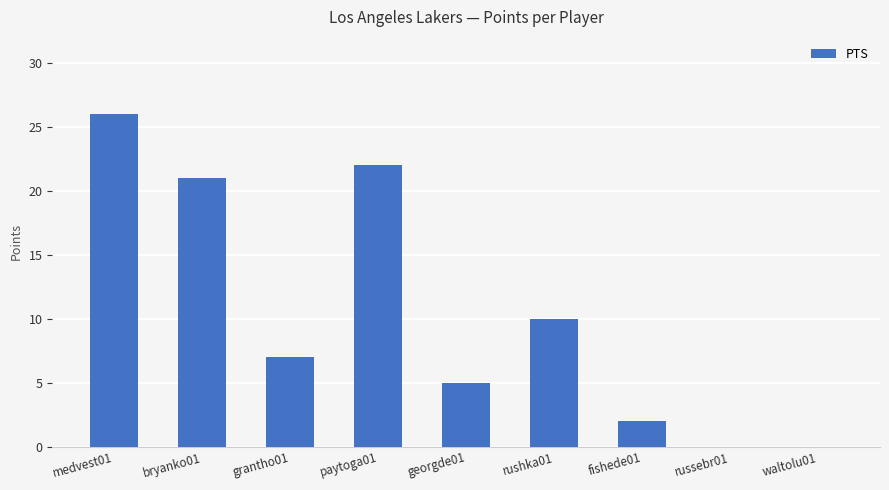

At which category does the chart reach its peak across all series?

medvest01